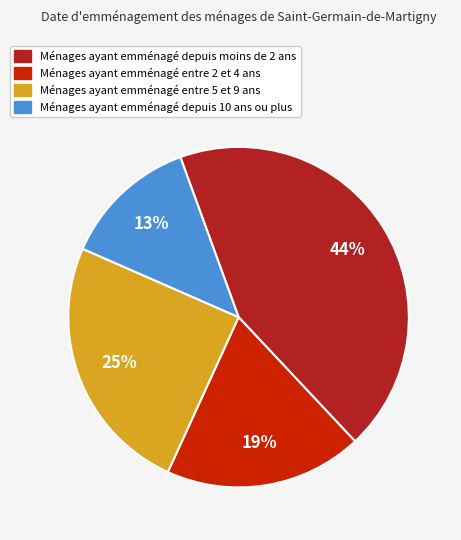

Does any single category account for the majority?

No